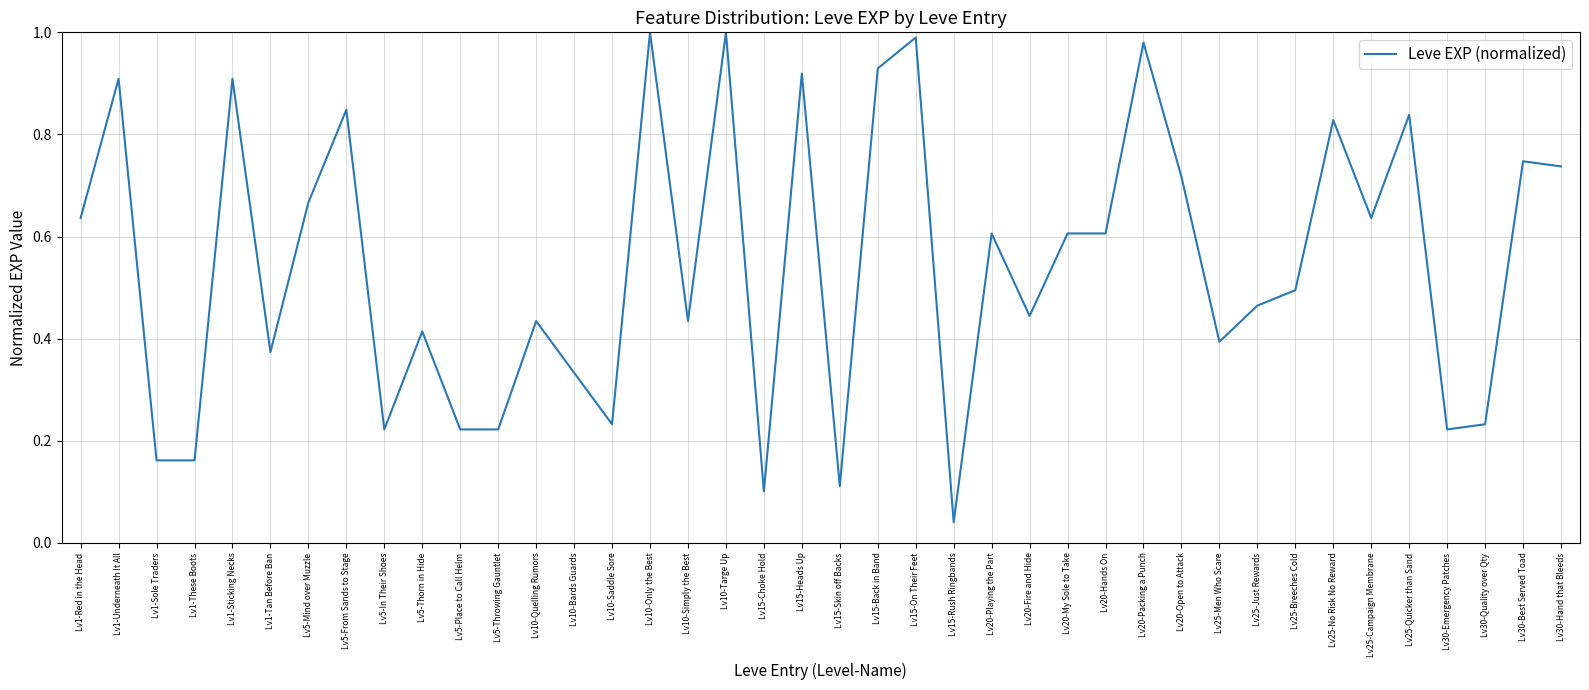

Where is the data nearest to the value 0?

Lv15-Rush Ringbands